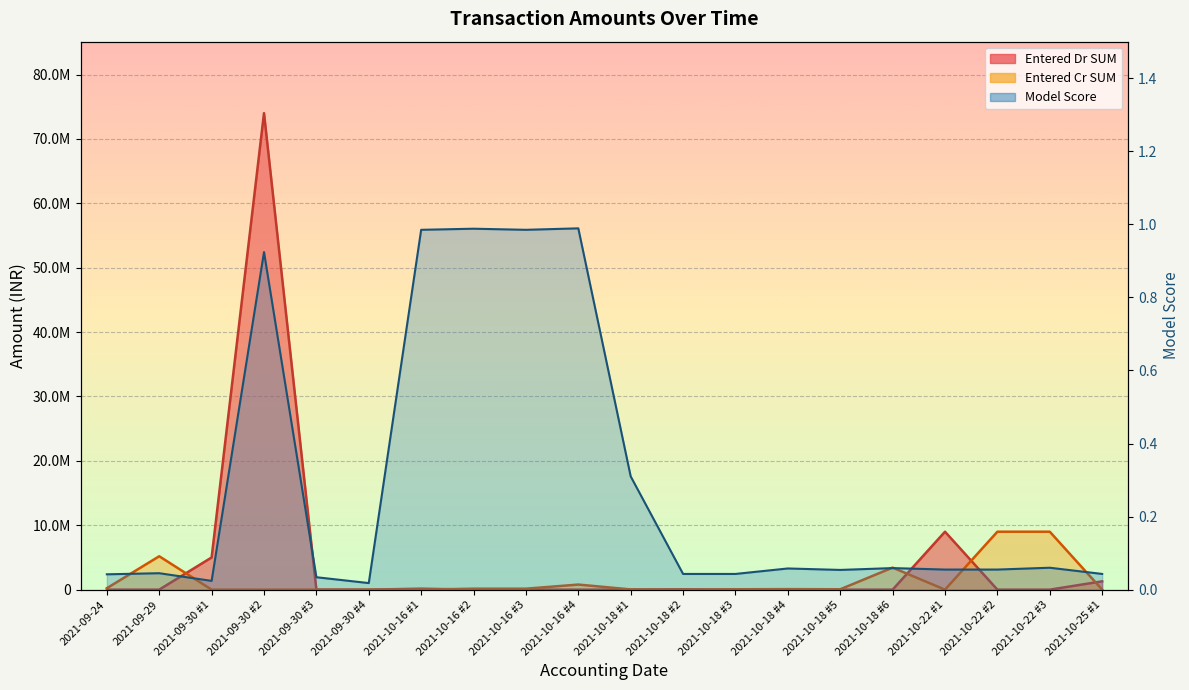

Which label corresponds to the largest value in the chart?

2021-09-30 #2